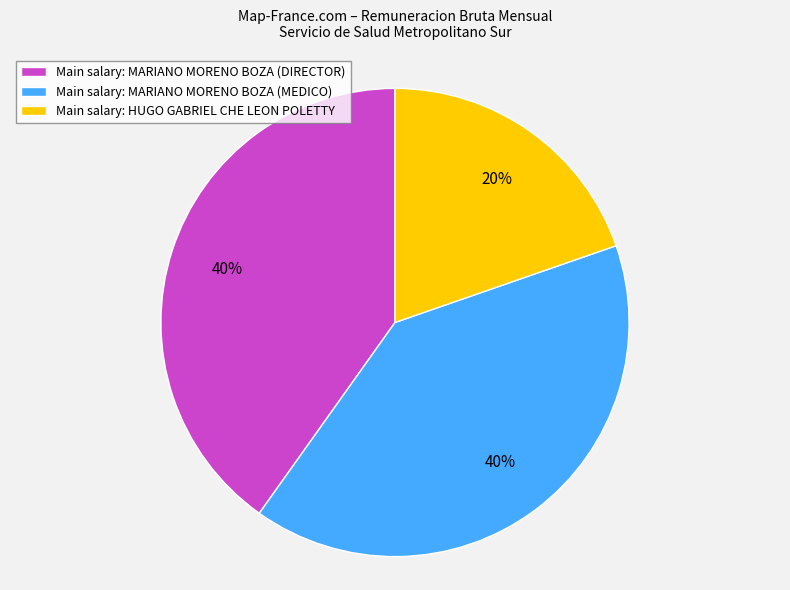

To the nearest percent, what is the average slice percentage?

33%